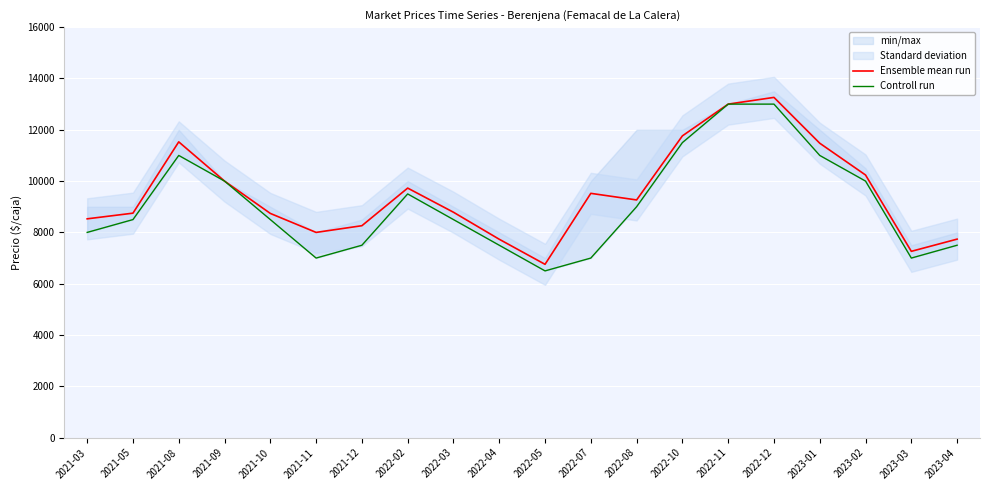

What is the lowest value of the Ensemble mean run series?

6756